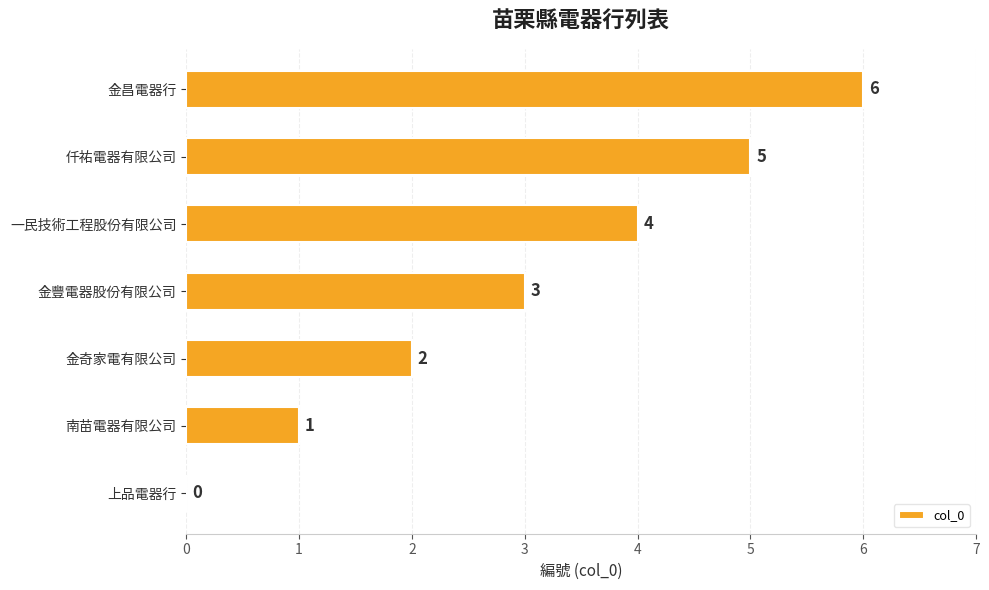

How many positive values are there?

6